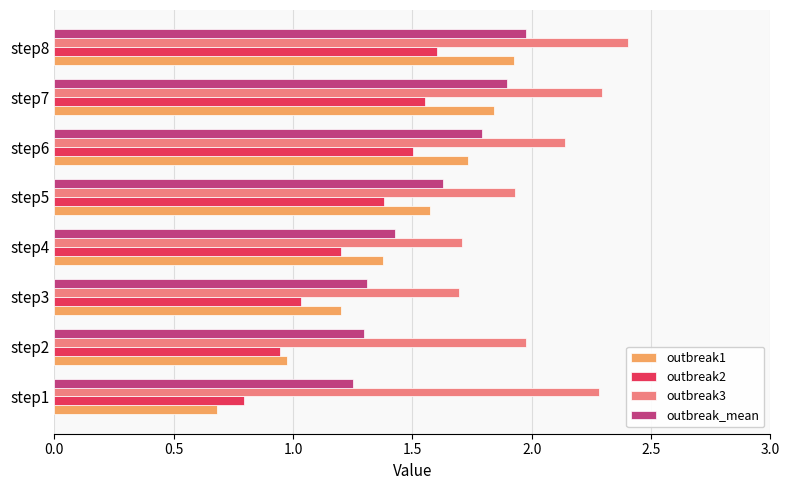

At which category is the sum across all series the highest?

step8